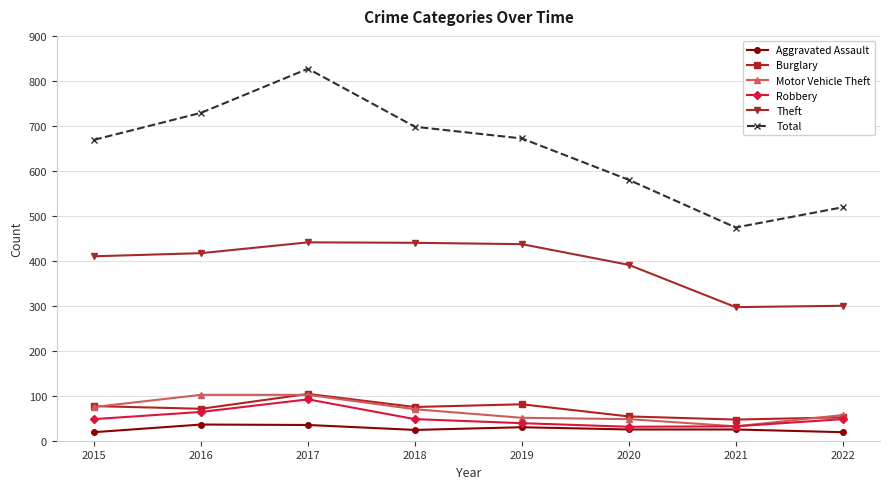

Does the chart have visible grid lines?

Yes